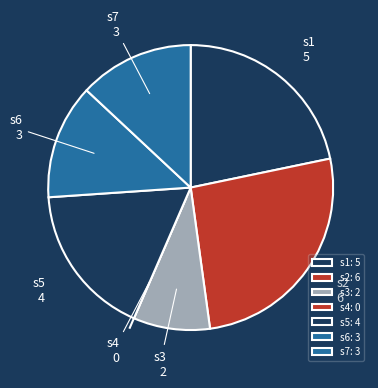

Which category has the biggest portion of the pie?

s2